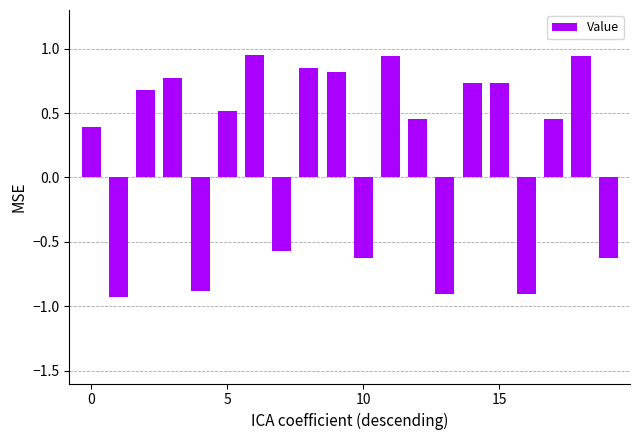

What is the difference between the second highest and minimum values?

1.9